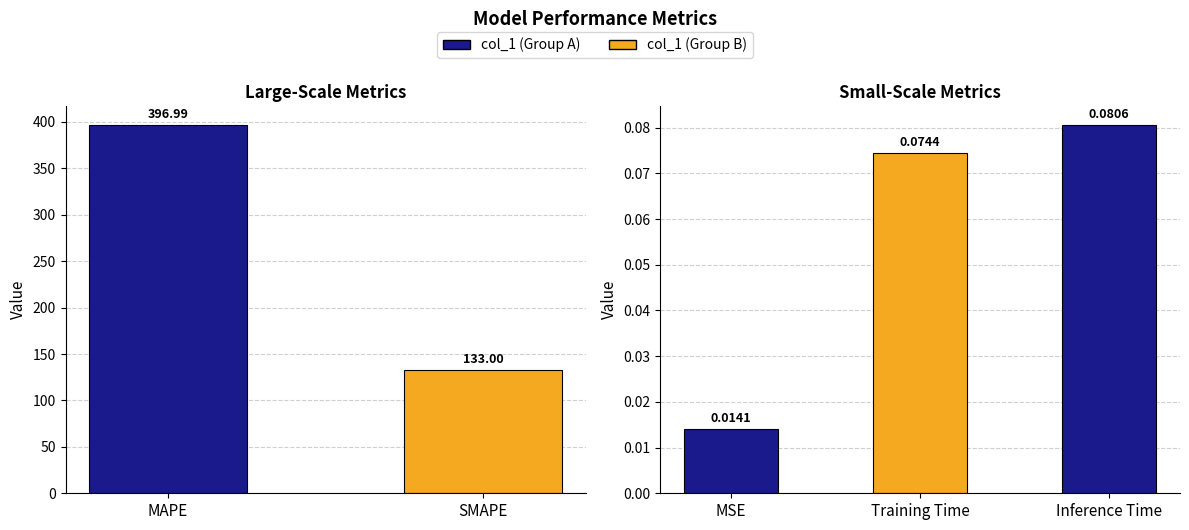

How many categories are shown in the chart?

3